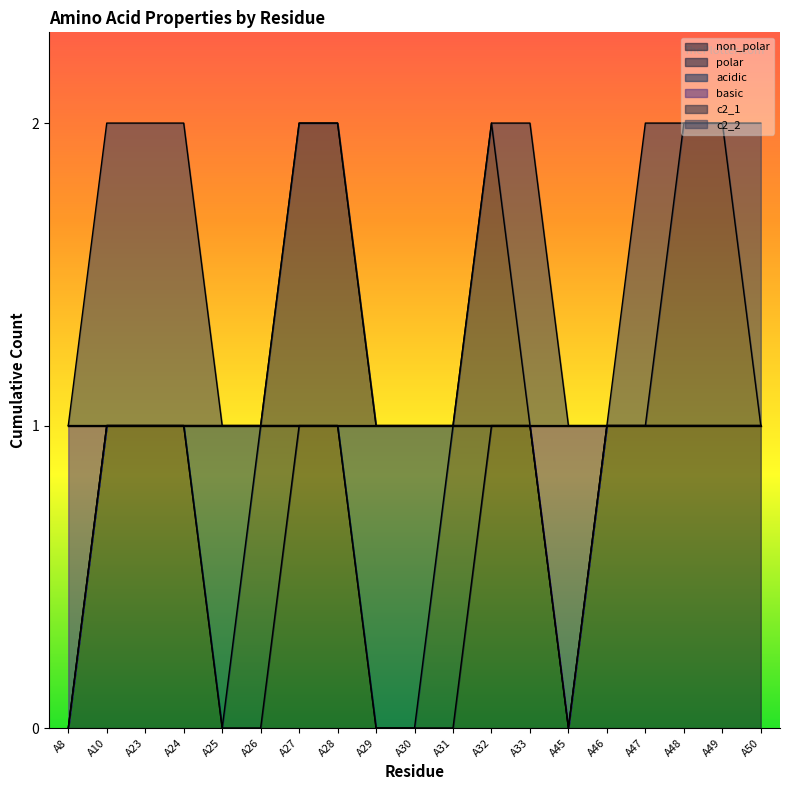

Which category has the lowest value in the non_polar series?

A8